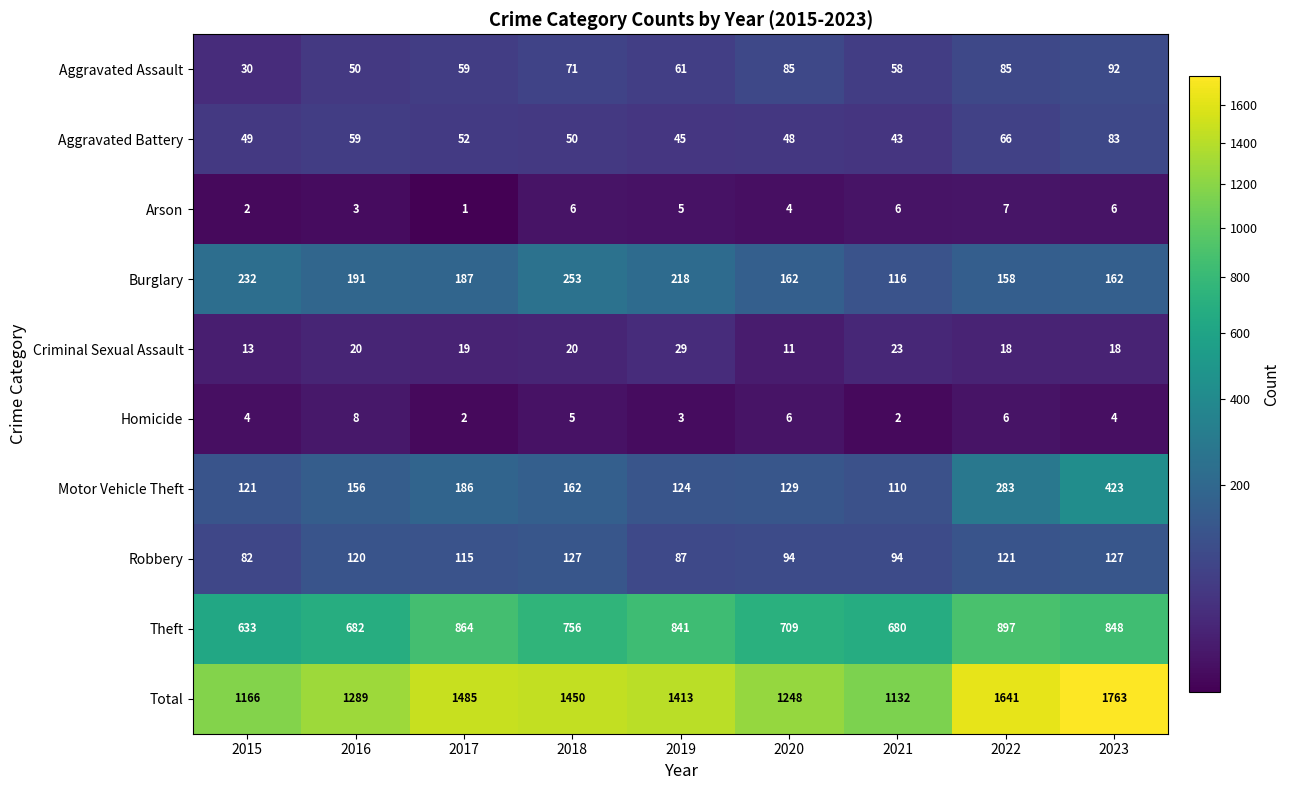

At 2023, list the series in order from largest to smallest.

Total, Theft, Motor Vehicle Theft, Burglary, Robbery, Aggravated Assault, Aggravated Battery, Criminal Sexual Assault, Arson, Homicide